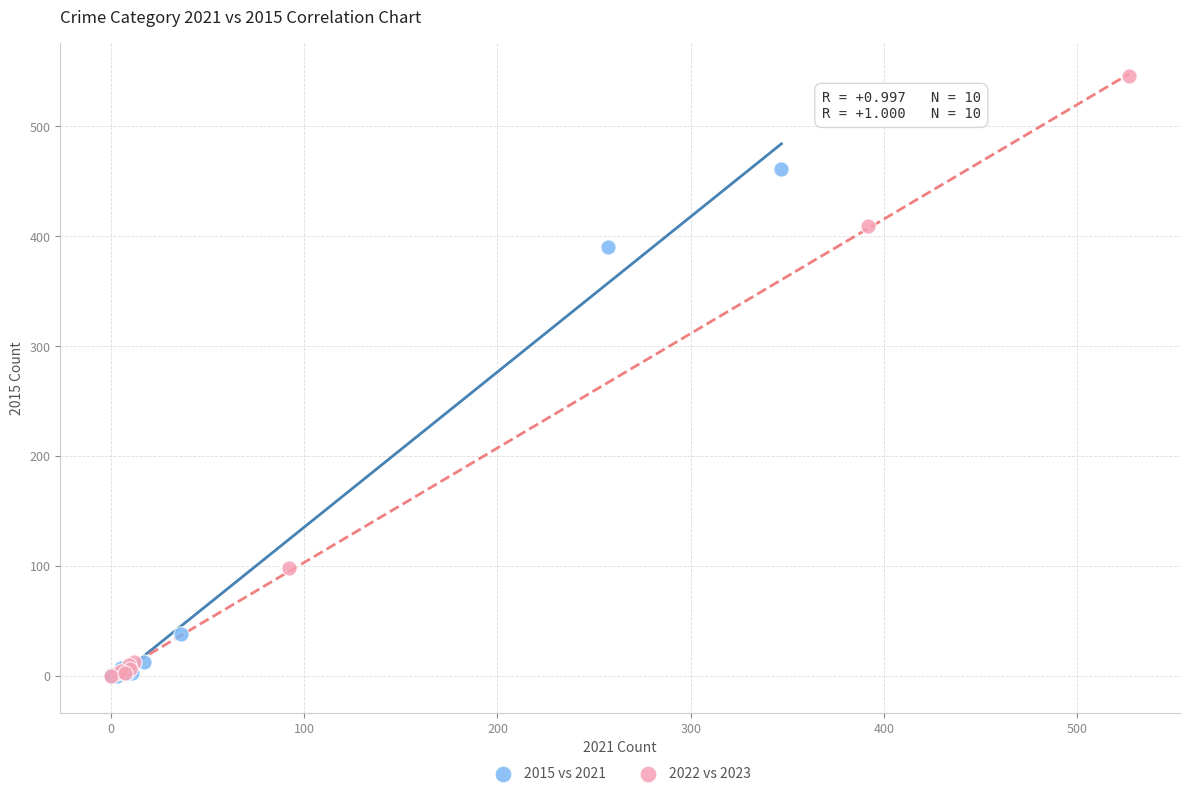

Which series reaches the maximum Y coordinate?

2022 vs 2023